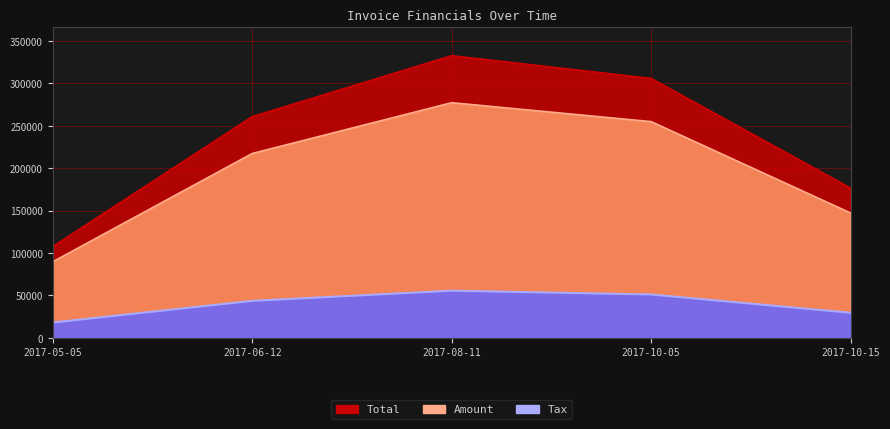

Reading right to left, transcribe all the data shown in this chart.

Amount: 147079.0	254902.0	277250.0	217313.0	89580.0
Tax: 29415.8	50980.4	55450.0	43462.6	17916.0
Total: 176495.0	305882.0	332700.0	260776.0	107496.0